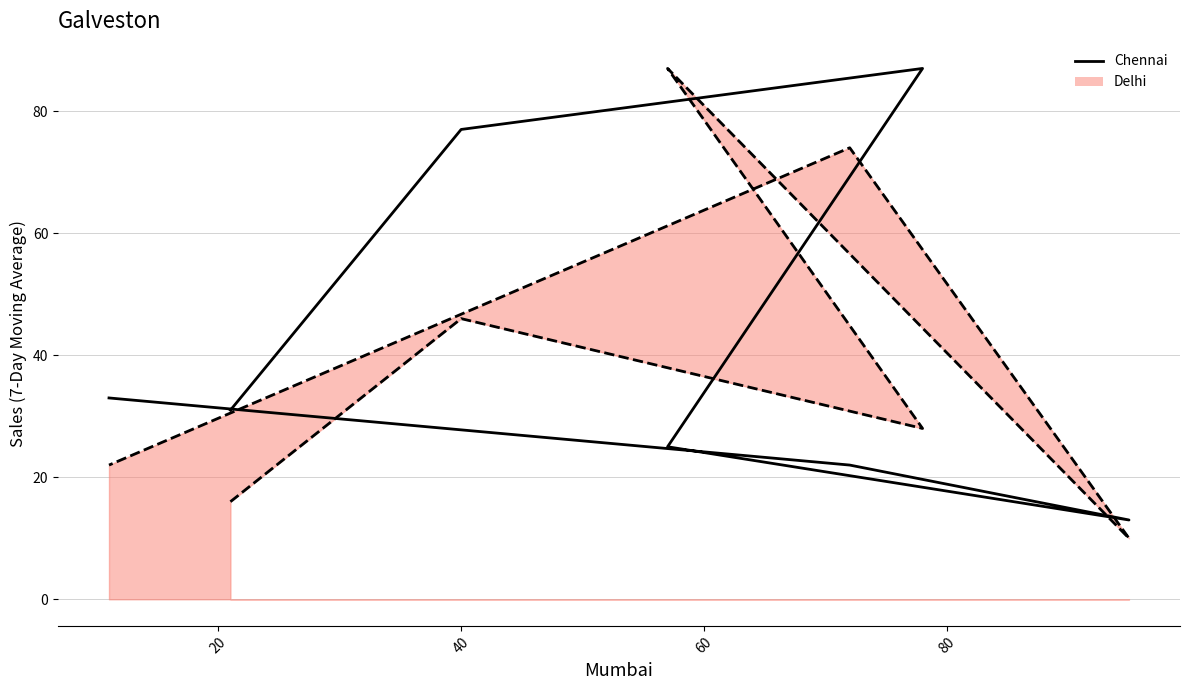

Where does the data first go above 31?

40